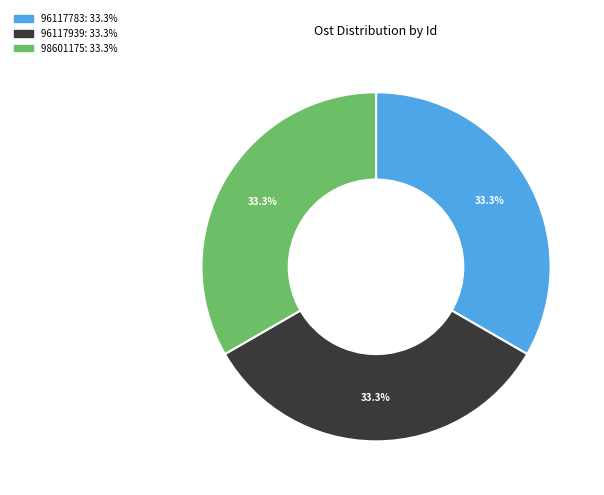

What is the ratio of the value at 98601175 to the value at 96117939?

1.0